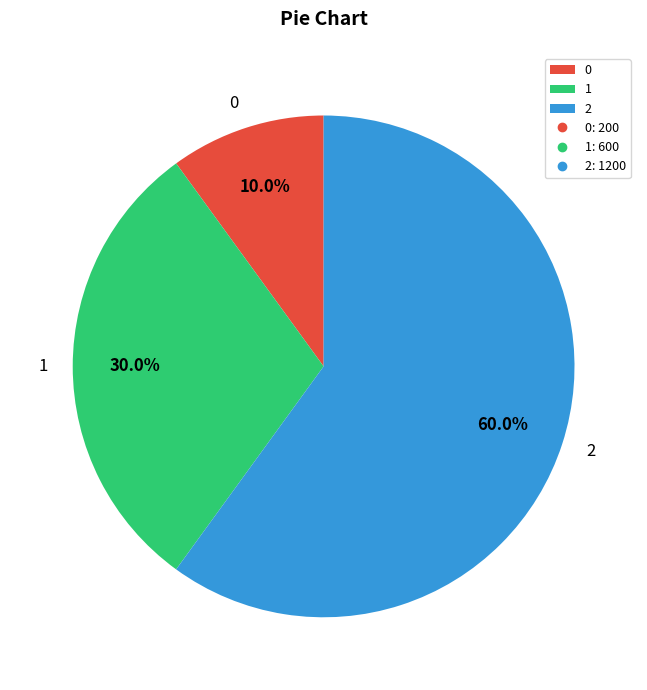

To the nearest percent, what is the difference between the largest and smallest slice percentages?

50%